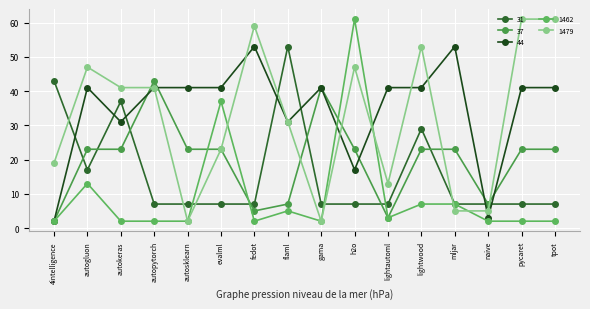

How many lines are shown in the chart?

5